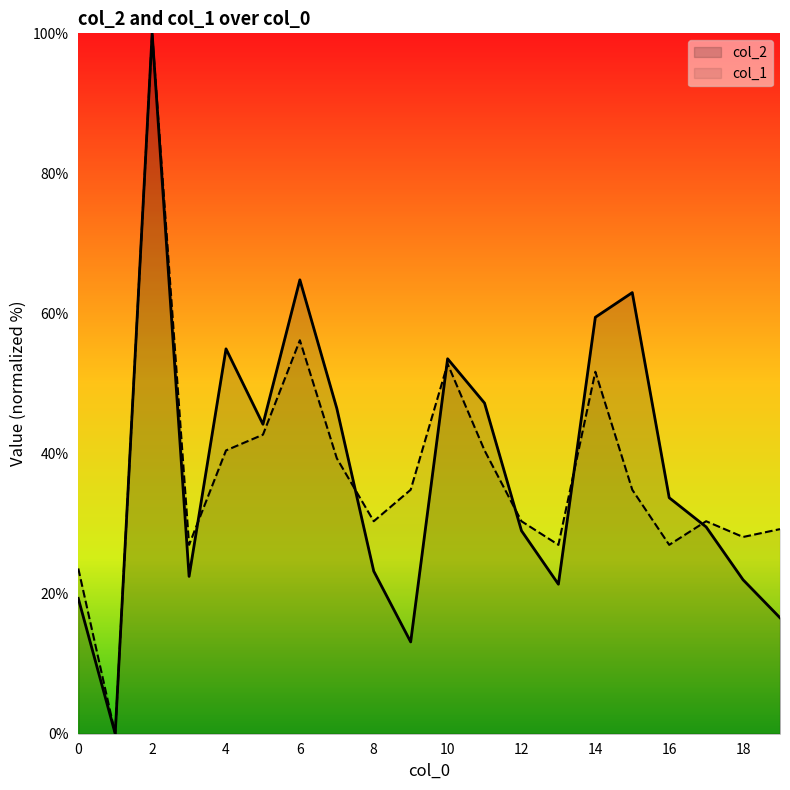

How many lines are shown in the chart?

2